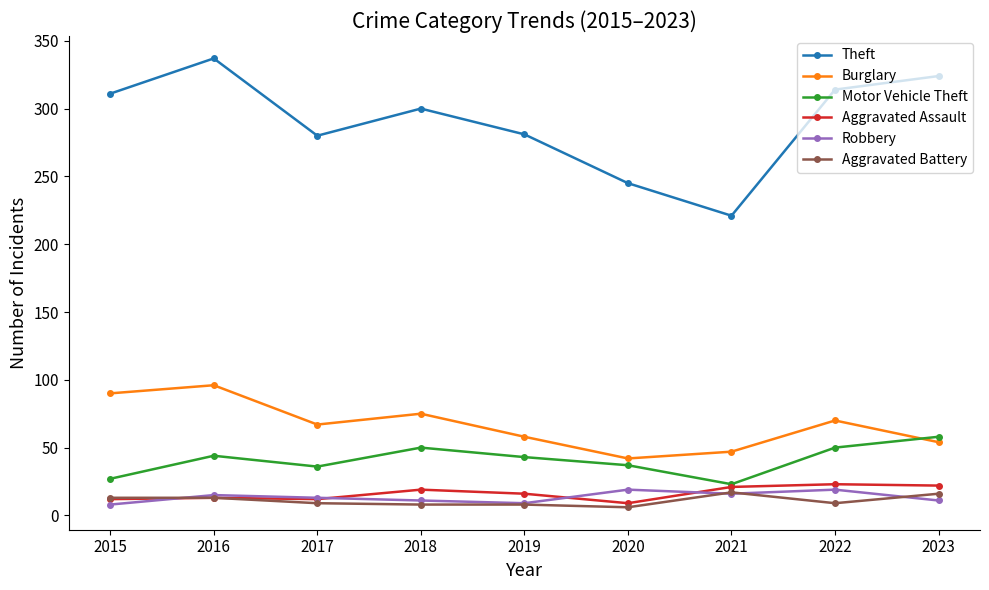

How many values in the Theft series are below 300?

4